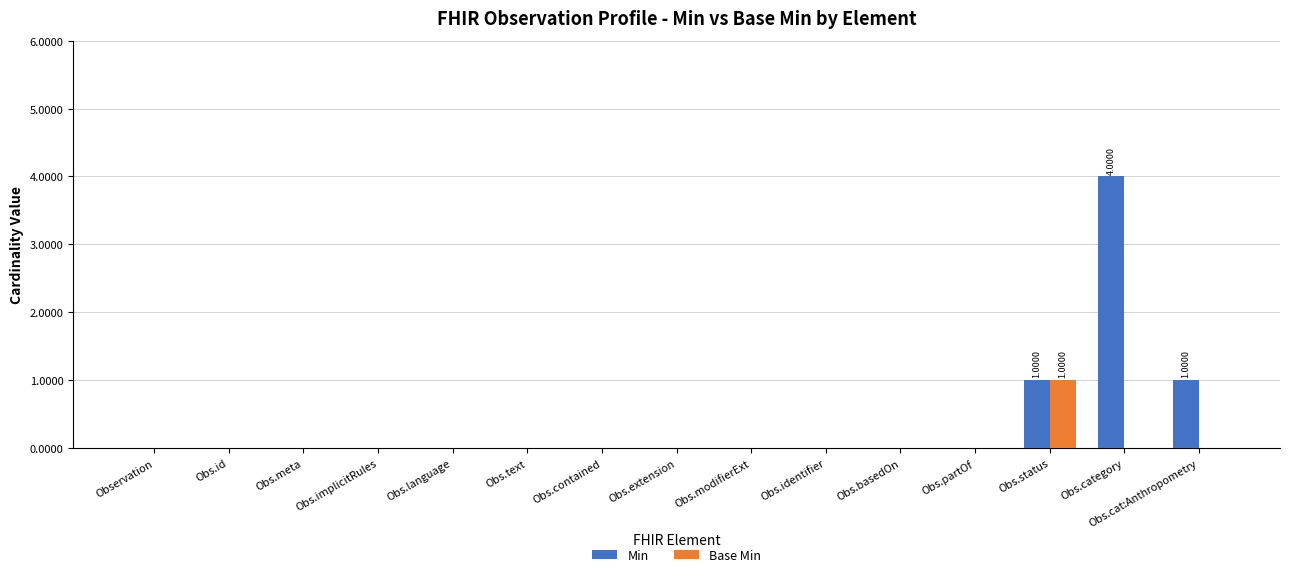

Are the bars horizontal?

No